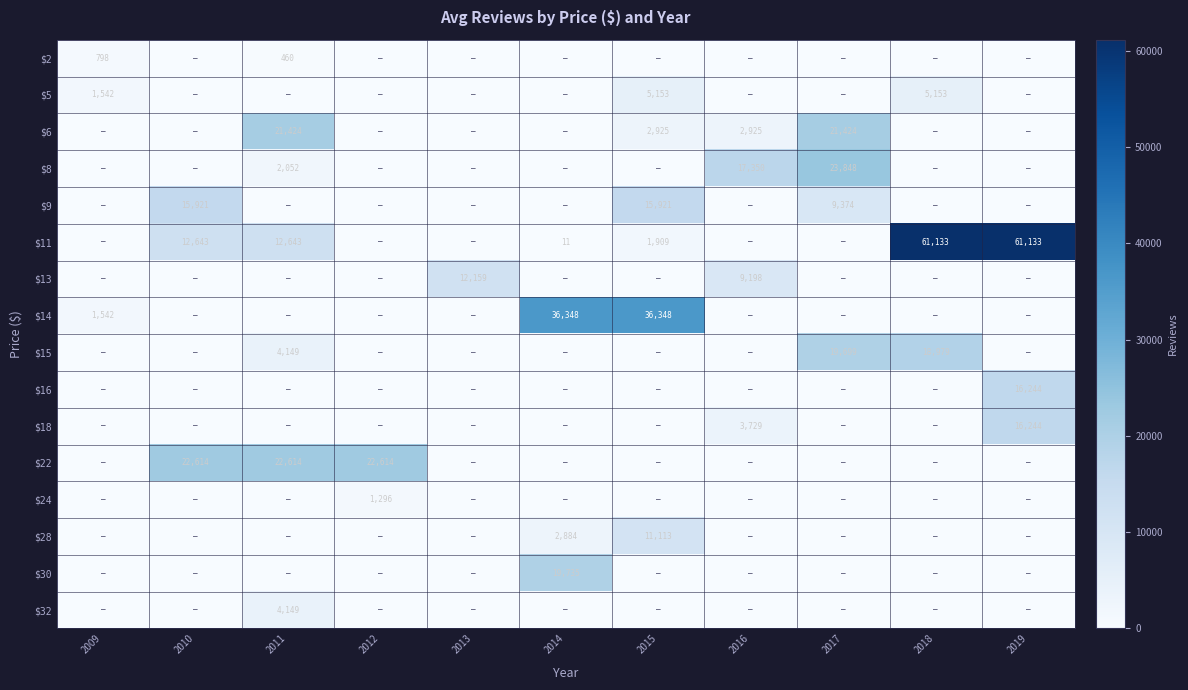

The $6 series shows 21424 at 2011. True or false?

True